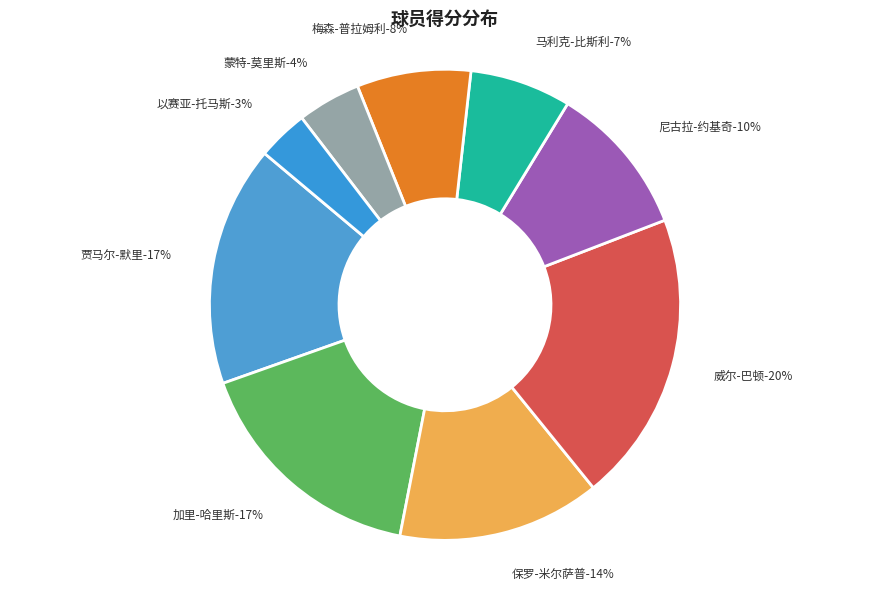

Does 贾马尔-默里 represent more than half of the total?

No